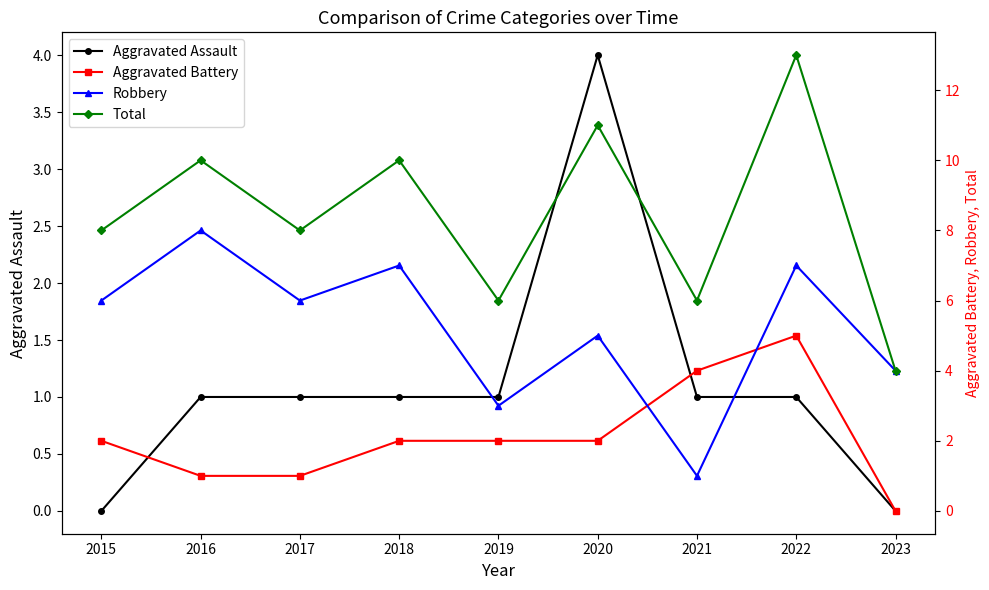

Reading left to right, list all the values displayed in this chart.

Aggravated Assault: 2015=0	2016=1	2017=1	2018=1	2019=1	2020=4	2021=1	2022=1	2023=0
Aggravated Battery: 2015=2	2016=1	2017=1	2018=2	2019=2	2020=2	2021=4	2022=5	2023=0
Robbery: 2015=6	2016=8	2017=6	2018=7	2019=3	2020=5	2021=1	2022=7	2023=4
Total: 2015=8	2016=10	2017=8	2018=10	2019=6	2020=11	2021=6	2022=13	2023=4